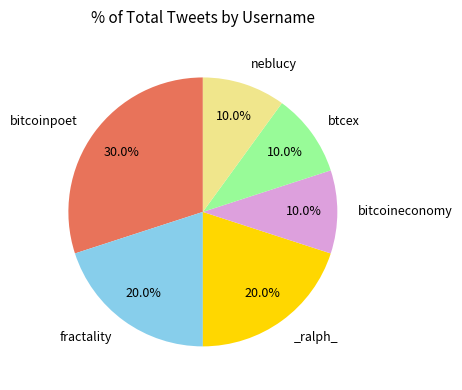

Is there any slice that represents more than half of the pie?

No